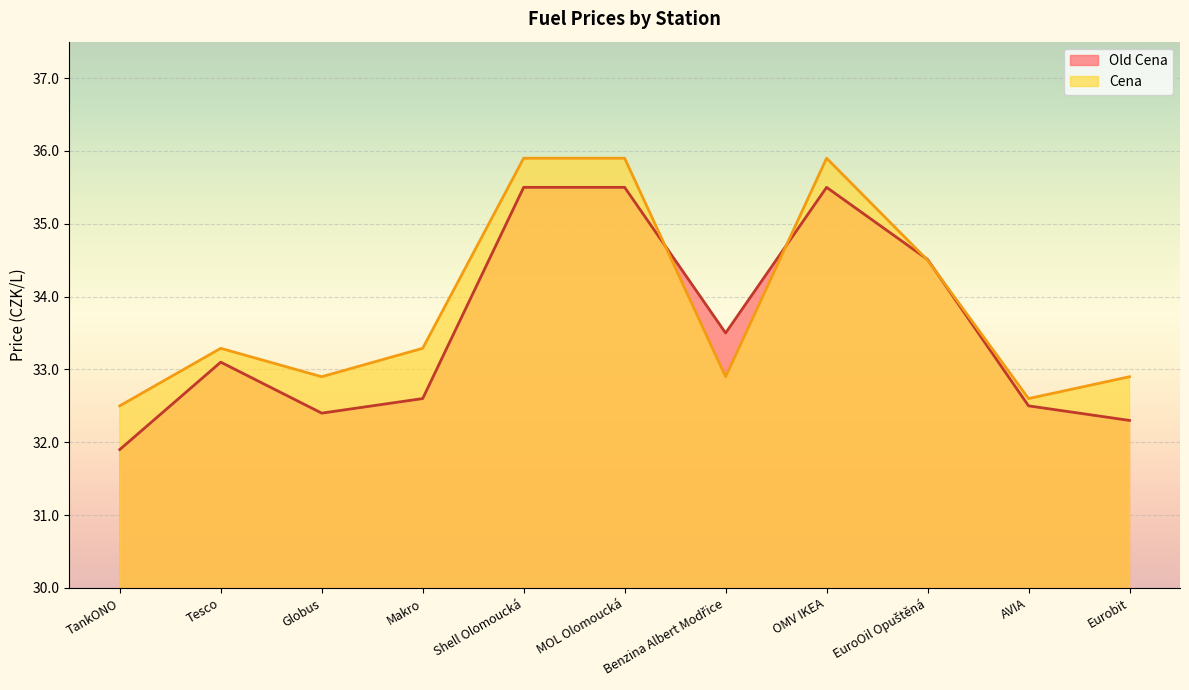

Which category has the lowest value in the Old Cena series?

TankONO